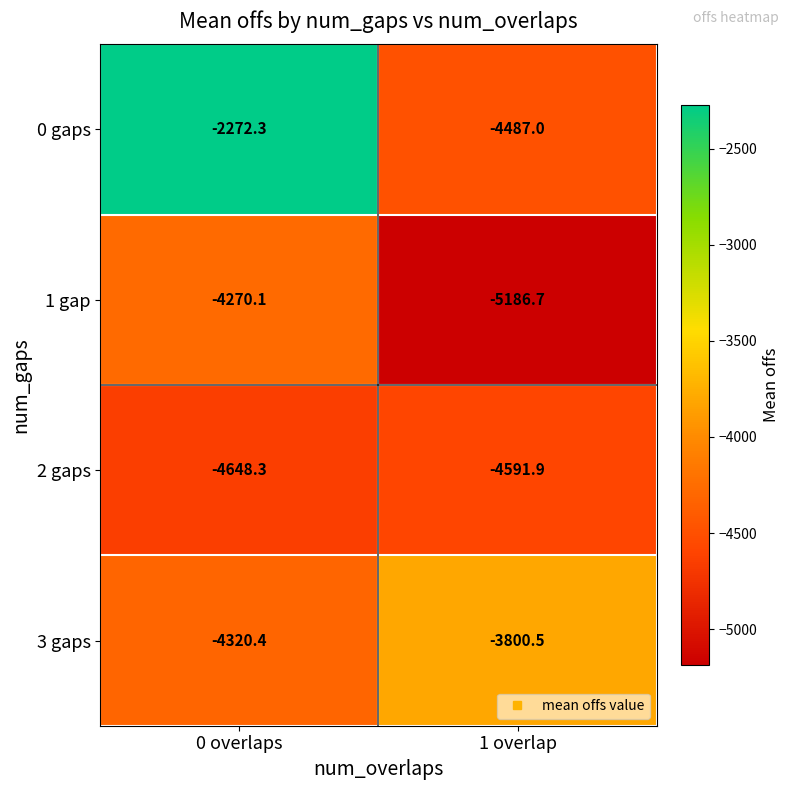

At which category is the sum across all series the highest?

0 overlaps